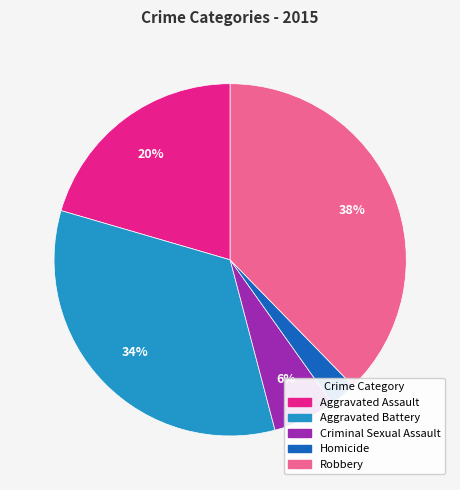

Approximately how many times larger is the value at Robbery compared to Aggravated Battery?

1.1